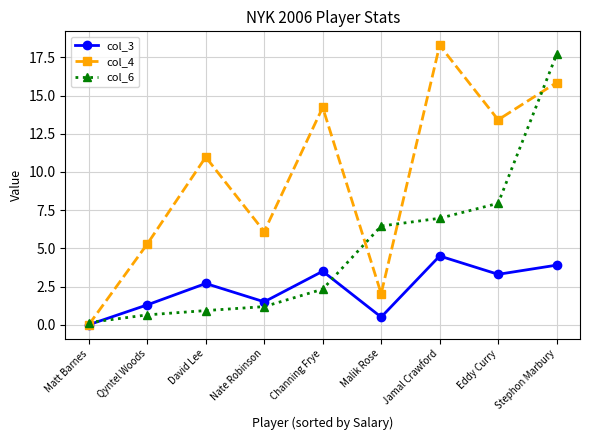

At Nate Robinson, list the series in order from largest to smallest.

col_4, col_3, col_6